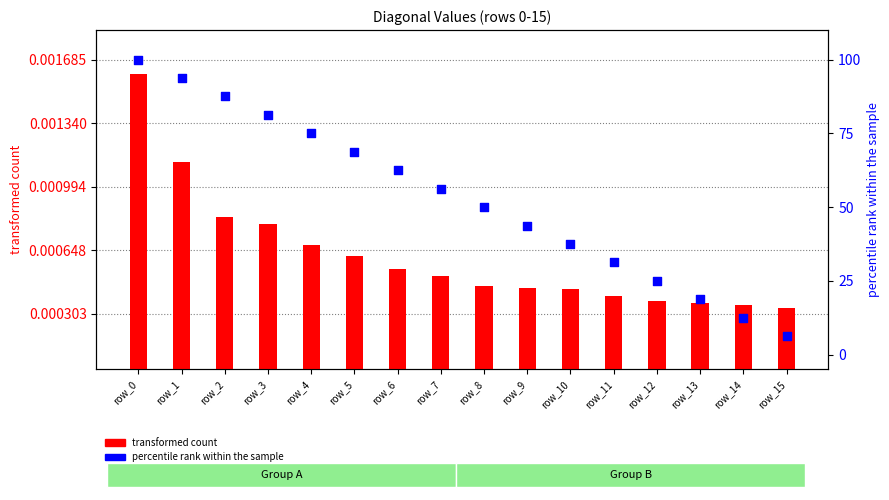

What is the total value across all series at row_13?

18.8